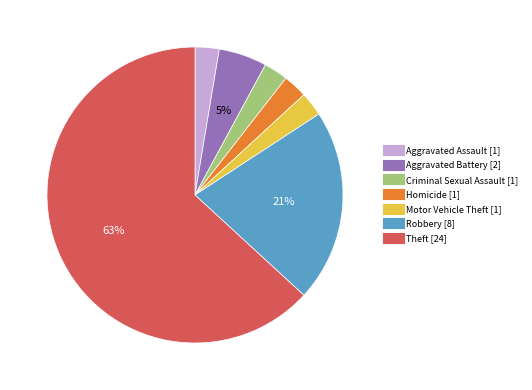

To the nearest percent, what is the average slice percentage?

14%